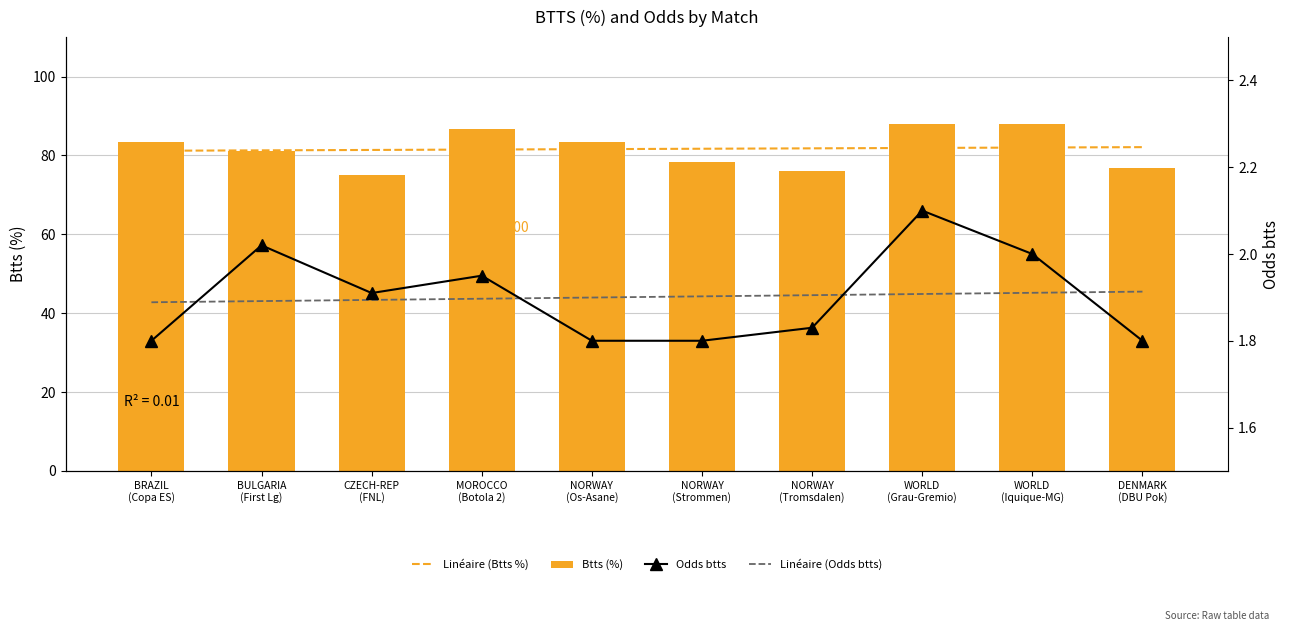

What is the label of the 3rd bar from the left?

CZECH-REP
(FNL)